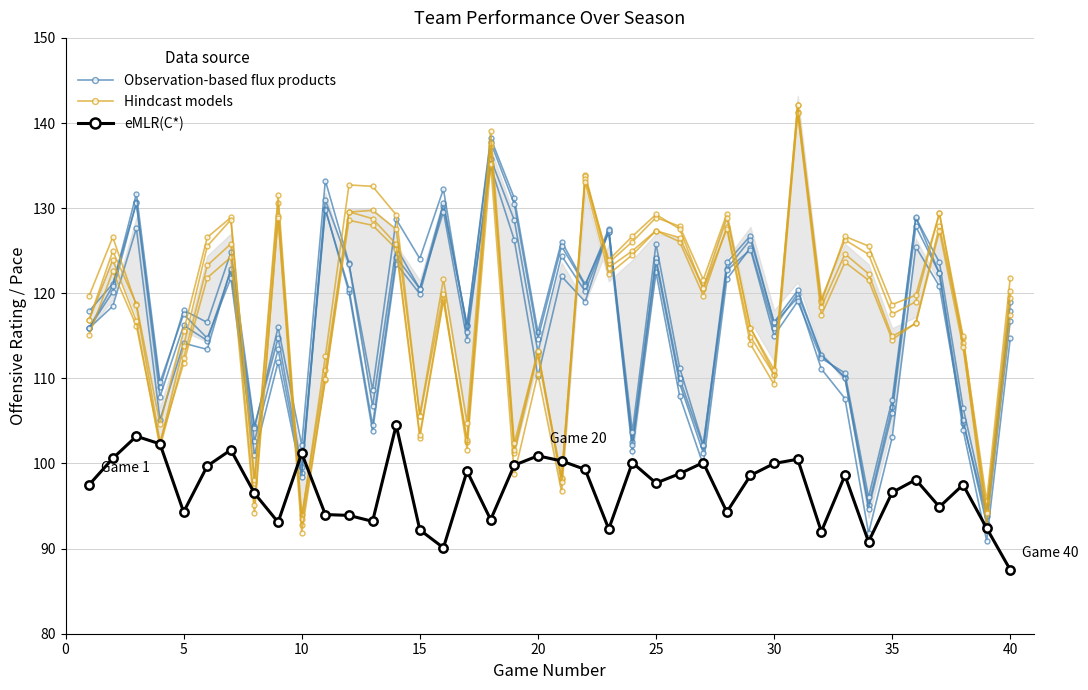

True or false: Hindcast models has a value of 195.7 at 10.

False